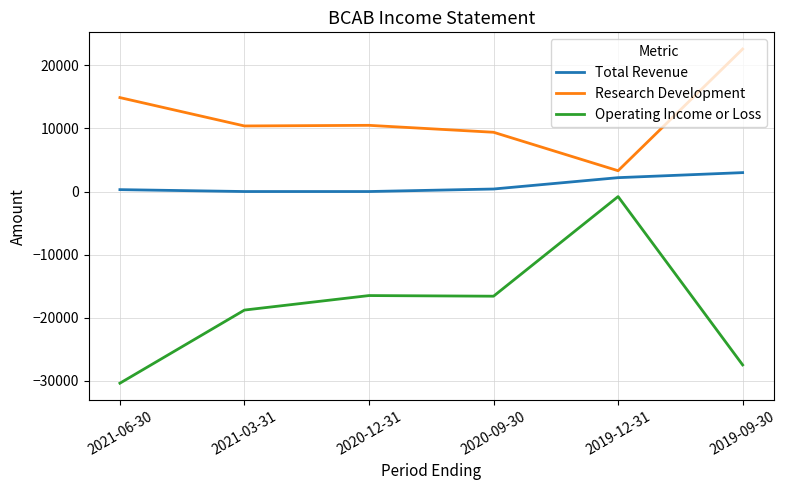

At which label is Operating Income or Loss closest to -15600?

2020-12-31